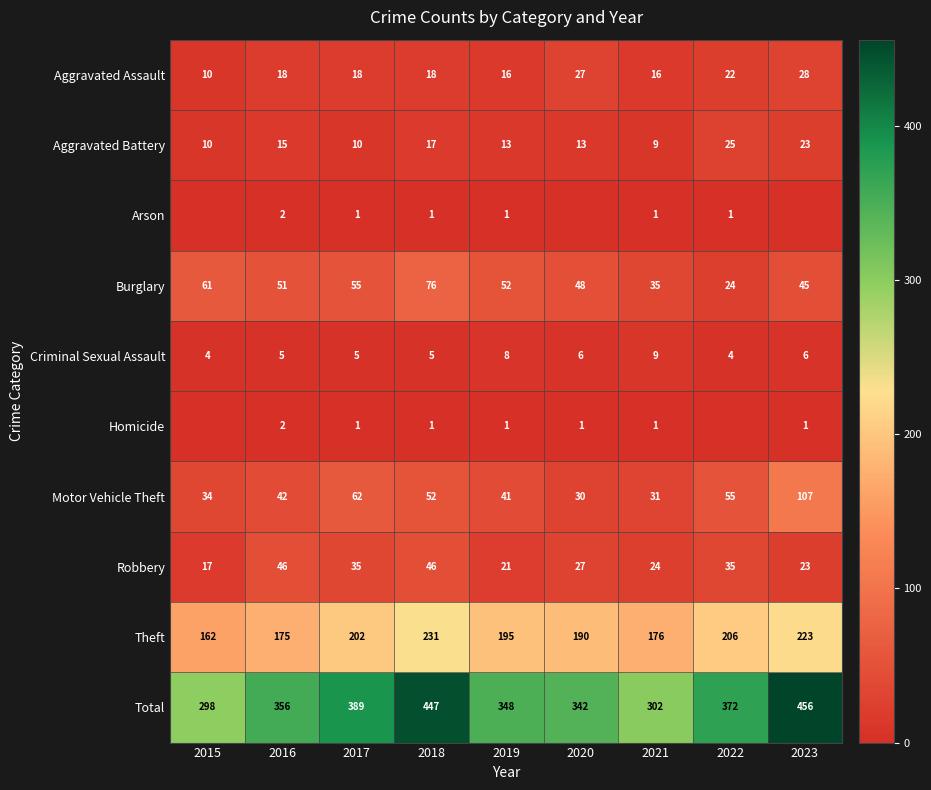

What is the highest value of the Total series?

456